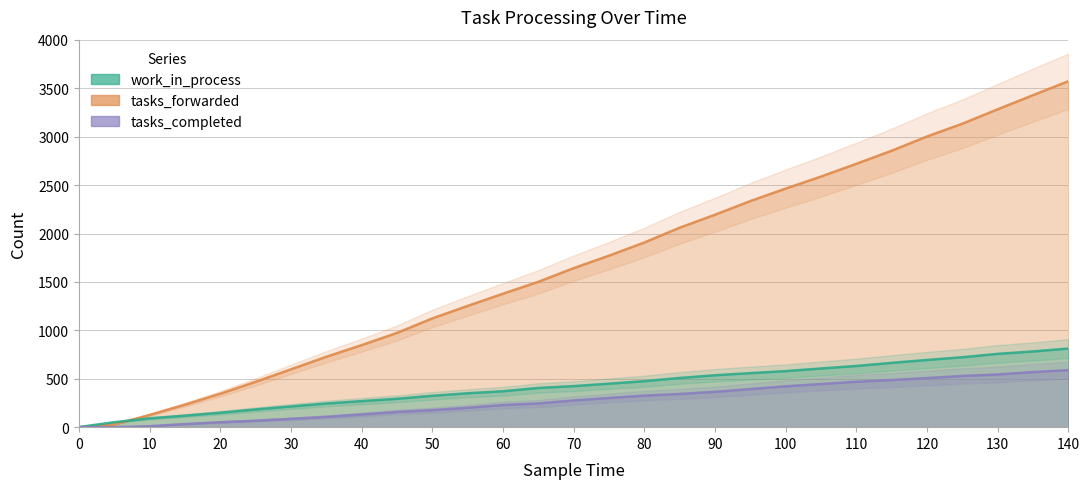

Which series has the widest spread of values?

tasks_forwarded